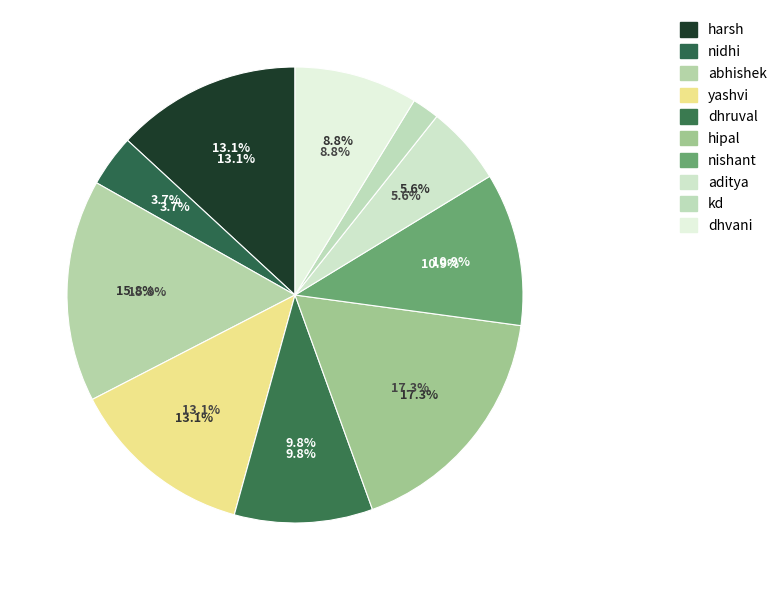

Is there any slice that represents more than half of the pie?

No